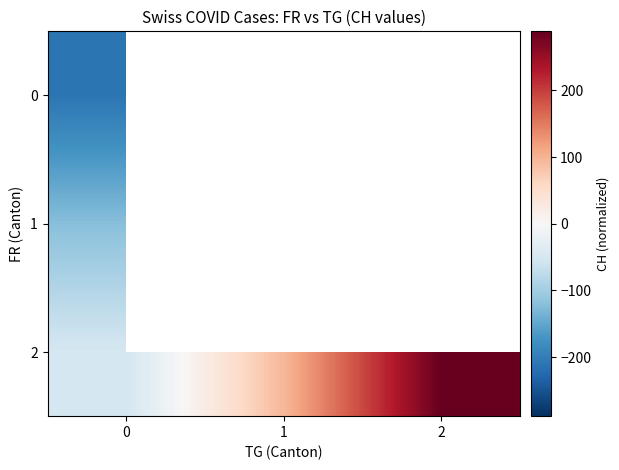

How many values in 2 are below zero?

1